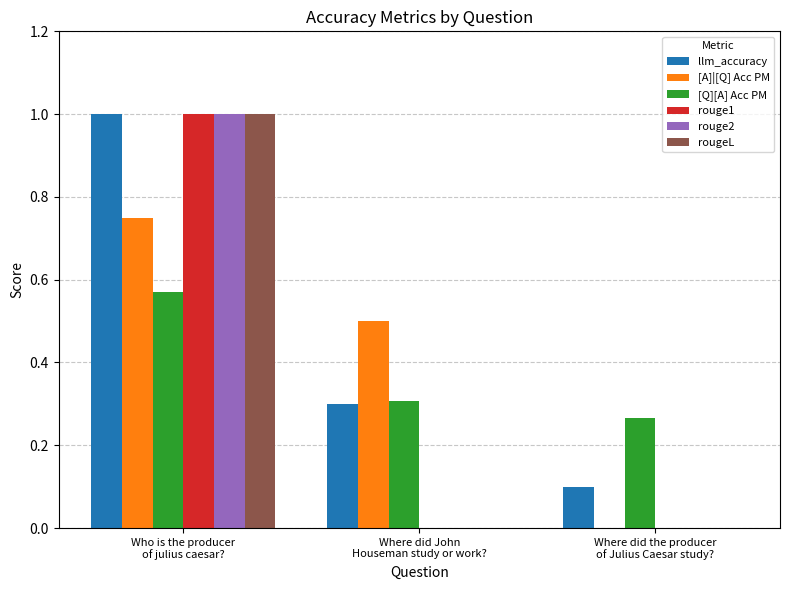

What are all the series names shown in the legend?

llm_accuracy, [A]|[Q] Acc PM, [Q][A] Acc PM, rouge1, rouge2, rougeL